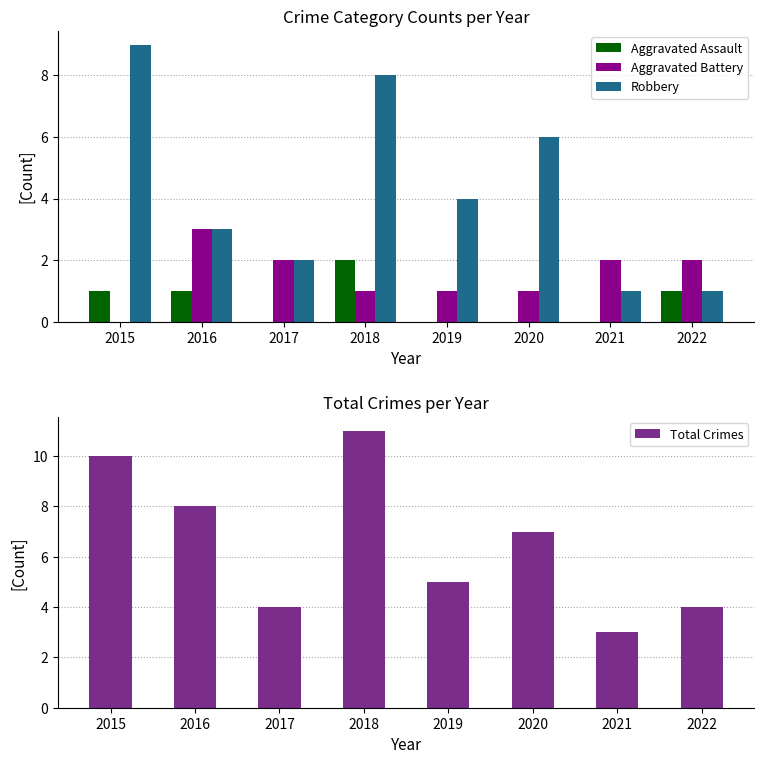

Are the bars grouped side by side (vs. stacked)?

Yes